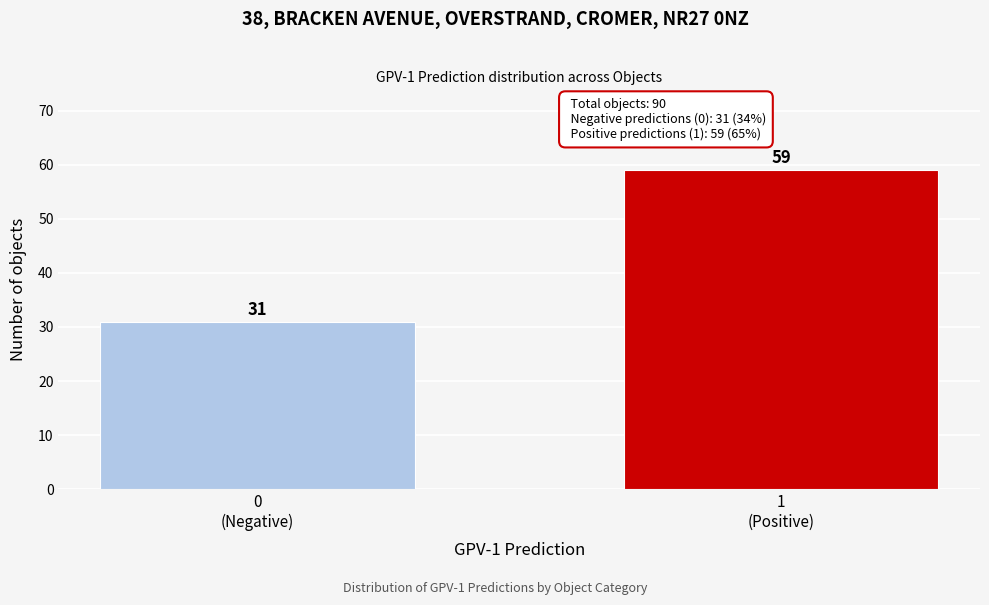

Reading left to right, extract all data points from this chart.

31	59